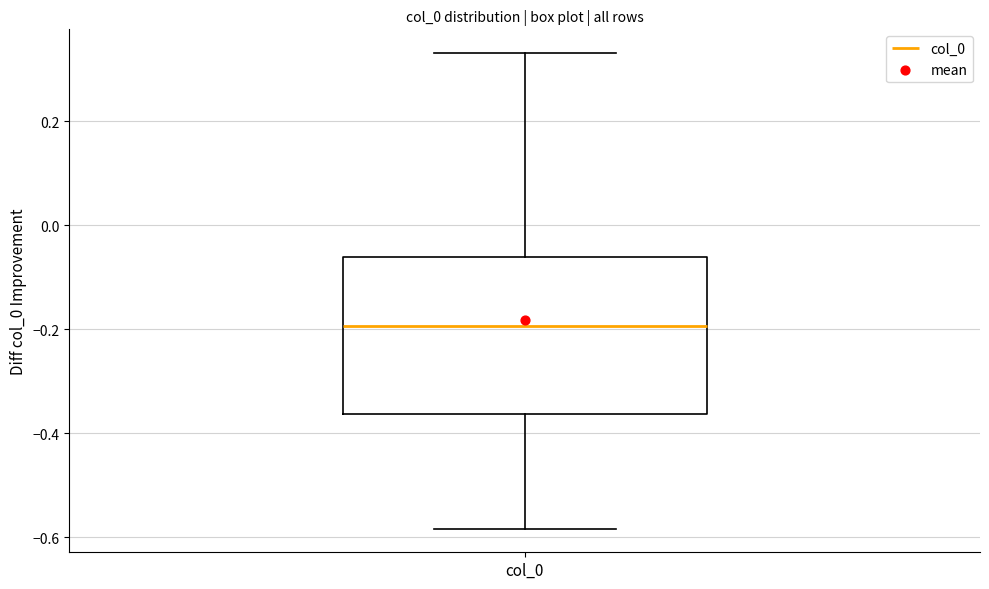

Read this box plot against the y-axis: the position of the median line, the range covered by the box, and the ends of both whiskers. The values are not printed on the chart, so give them approximately, as read against the axis.

median -0.20, box -0.36 to -0.06, whiskers -0.58 to 0.34